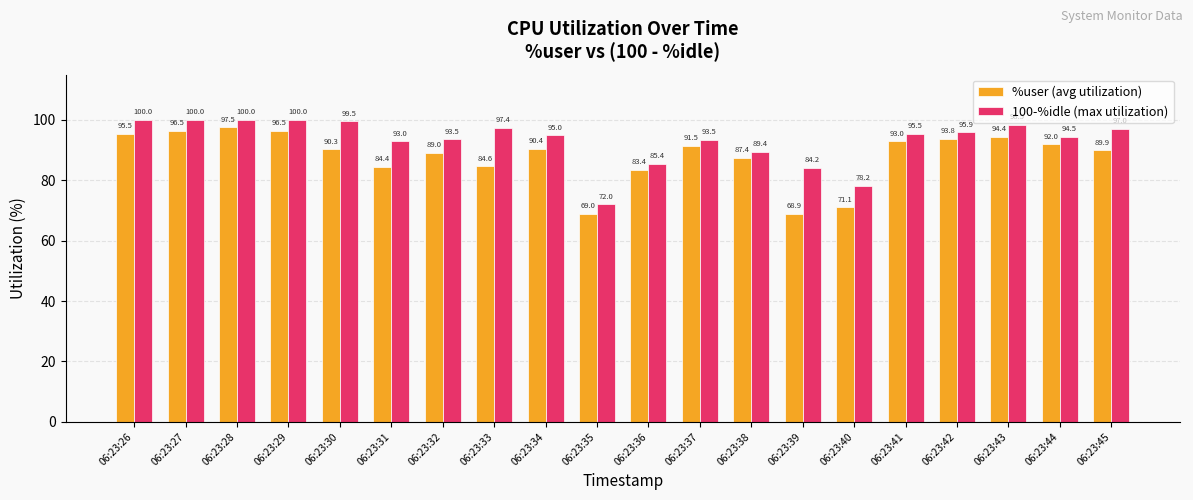

At 06:23:37, list the series in order from largest to smallest.

100-%idle (max utilization), %user (avg utilization)